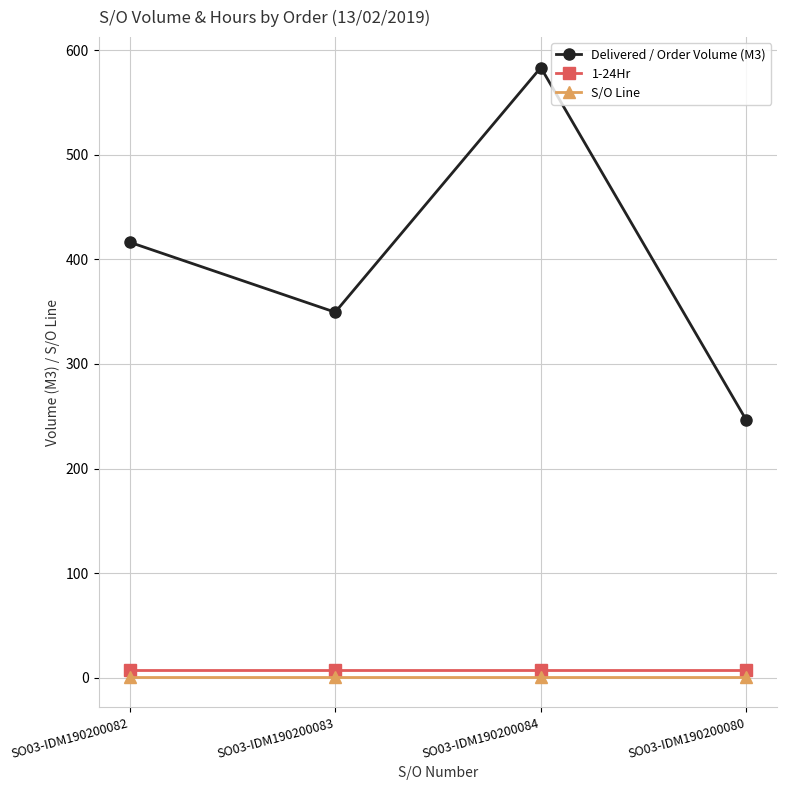

True or false: Delivered / Order Volume (M3) and S/O Line cross at least once.

False